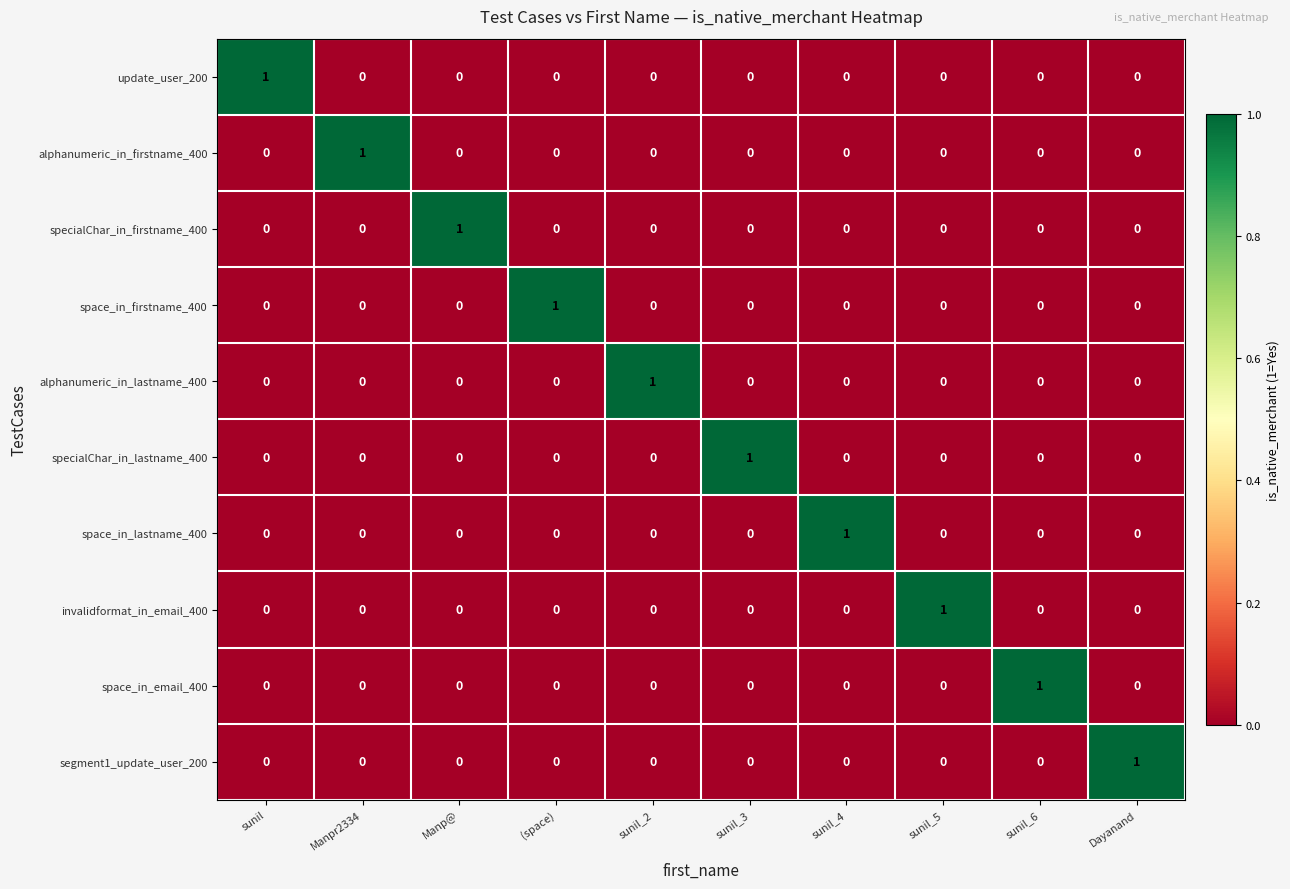

At how many categories does at least one series exceed 0?

10